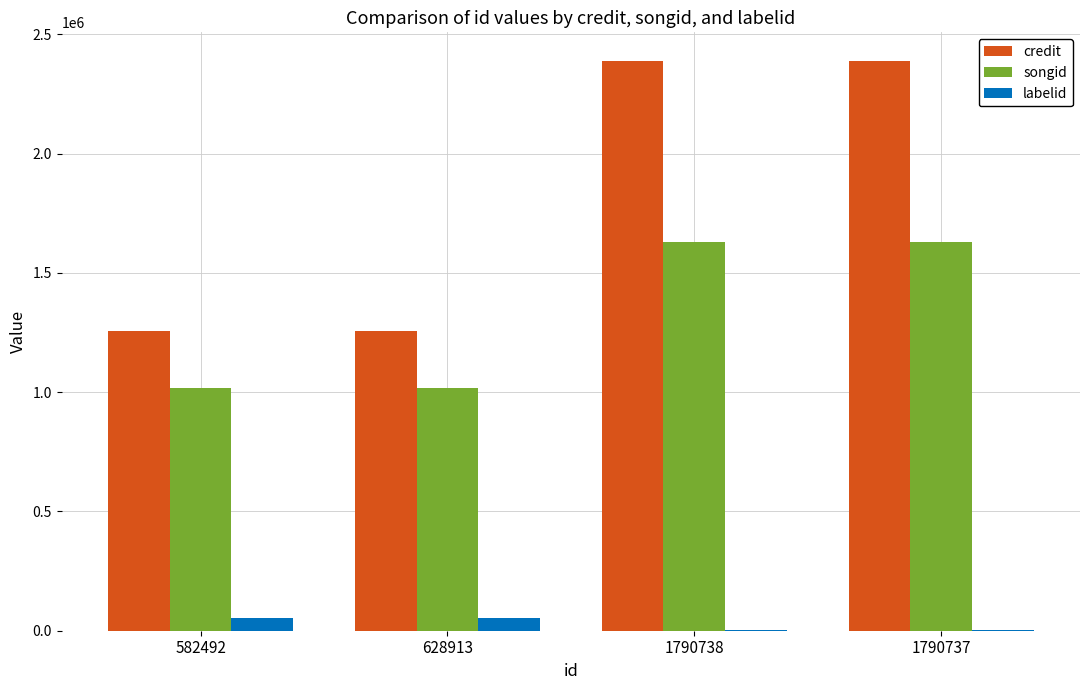

What is the greatest value displayed?

2389154